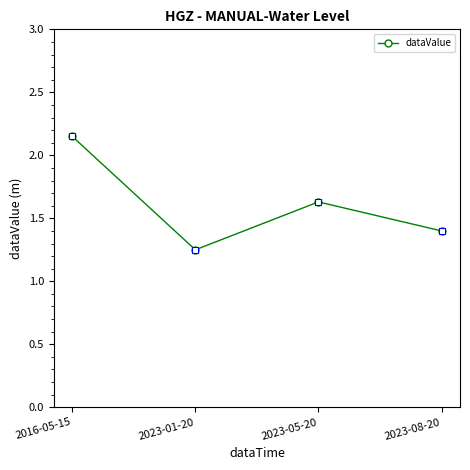

What is the ratio of the value at 2016-05-15 to the value at 2023-01-20?

1.7